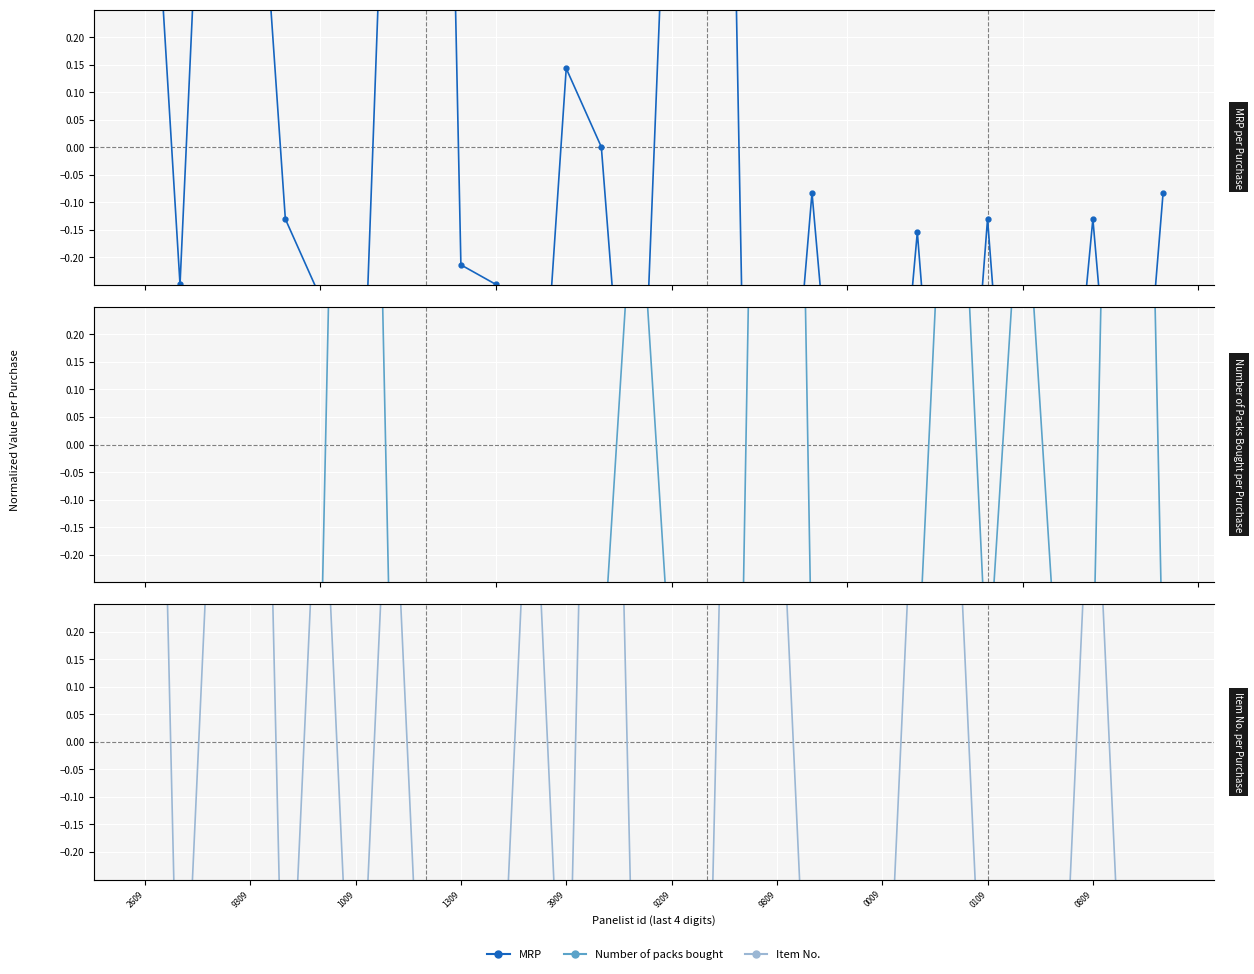

Does the chart display data point markers on the line(s)?

Yes